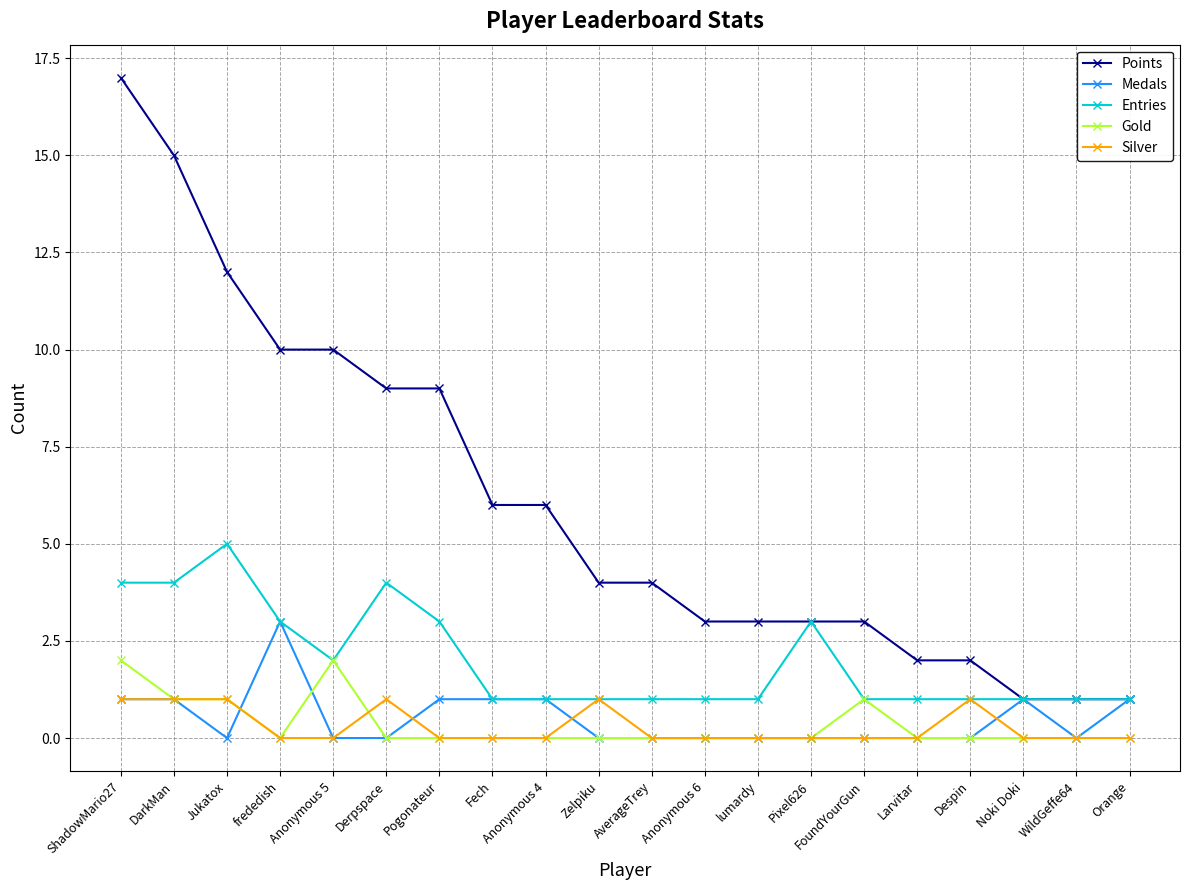

Reading right to left, what are all the values shown in this chart?

Points: Orange=1	WildGeffe64=1	Noki Doki=1	Despin=2	Larvitar=2	FoundYourGun=3	Pixel626=3	lumardy=3	Anonymous 6=3	AverageTrey=4	Zelpiku=4	Anonymous 4=6	Fech=6	Pogonateur=9	Derpspace=9	Anonymous 5=10	frededish=10	Jukatox=12	DarkMan=15	ShadowMario27=17
Medals: Orange=1	WildGeffe64=0	Noki Doki=1	Despin=0	Larvitar=0	FoundYourGun=0	Pixel626=0	lumardy=0	Anonymous 6=0	AverageTrey=0	Zelpiku=0	Anonymous 4=1	Fech=1	Pogonateur=1	Derpspace=0	Anonymous 5=0	frededish=3	Jukatox=0	DarkMan=1	ShadowMario27=1
Entries: Orange=1	WildGeffe64=1	Noki Doki=1	Despin=1	Larvitar=1	FoundYourGun=1	Pixel626=3	lumardy=1	Anonymous 6=1	AverageTrey=1	Zelpiku=1	Anonymous 4=1	Fech=1	Pogonateur=3	Derpspace=4	Anonymous 5=2	frededish=3	Jukatox=5	DarkMan=4	ShadowMario27=4
Gold: Orange=0	WildGeffe64=0	Noki Doki=0	Despin=0	Larvitar=0	FoundYourGun=1	Pixel626=0	lumardy=0	Anonymous 6=0	AverageTrey=0	Zelpiku=0	Anonymous 4=0	Fech=0	Pogonateur=0	Derpspace=0	Anonymous 5=2	frededish=0	Jukatox=1	DarkMan=1	ShadowMario27=2
Silver: Orange=0	WildGeffe64=0	Noki Doki=0	Despin=1	Larvitar=0	FoundYourGun=0	Pixel626=0	lumardy=0	Anonymous 6=0	AverageTrey=0	Zelpiku=1	Anonymous 4=0	Fech=0	Pogonateur=0	Derpspace=1	Anonymous 5=0	frededish=0	Jukatox=1	DarkMan=1	ShadowMario27=1